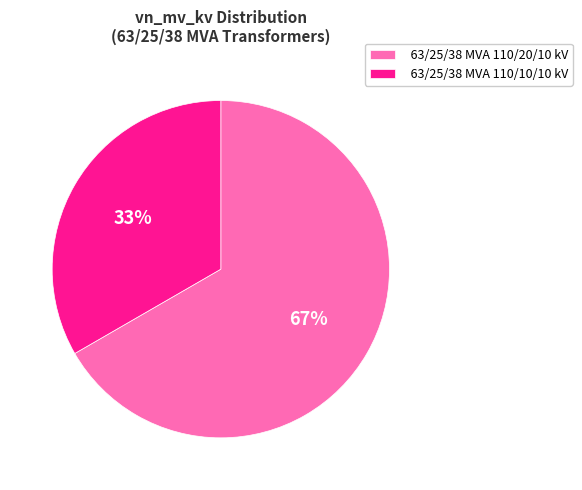

Does 63/25/38 MVA 110/20/10 kV account for over 50% of the chart?

Yes